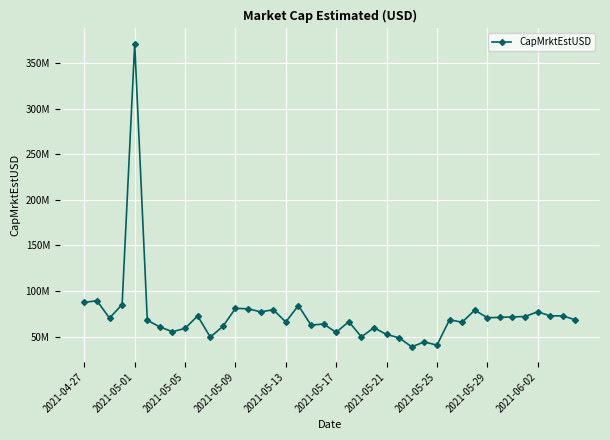

Does the chart have visible grid lines?

Yes